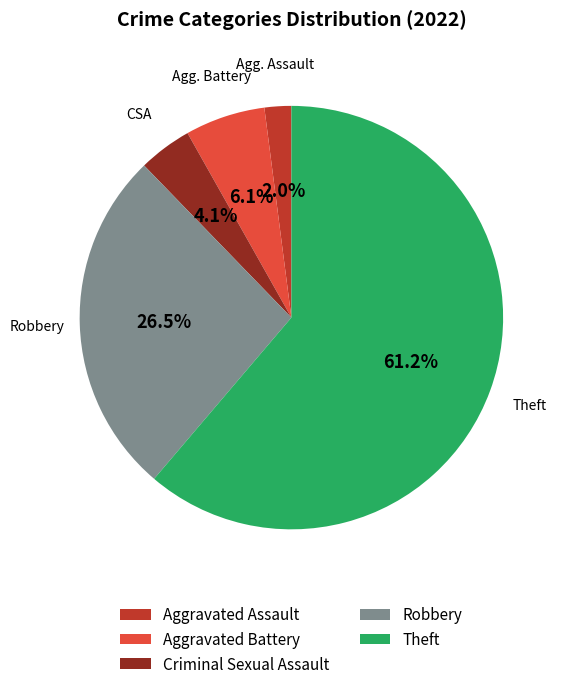

Between Aggravated Battery and Robbery, which is larger?

Robbery